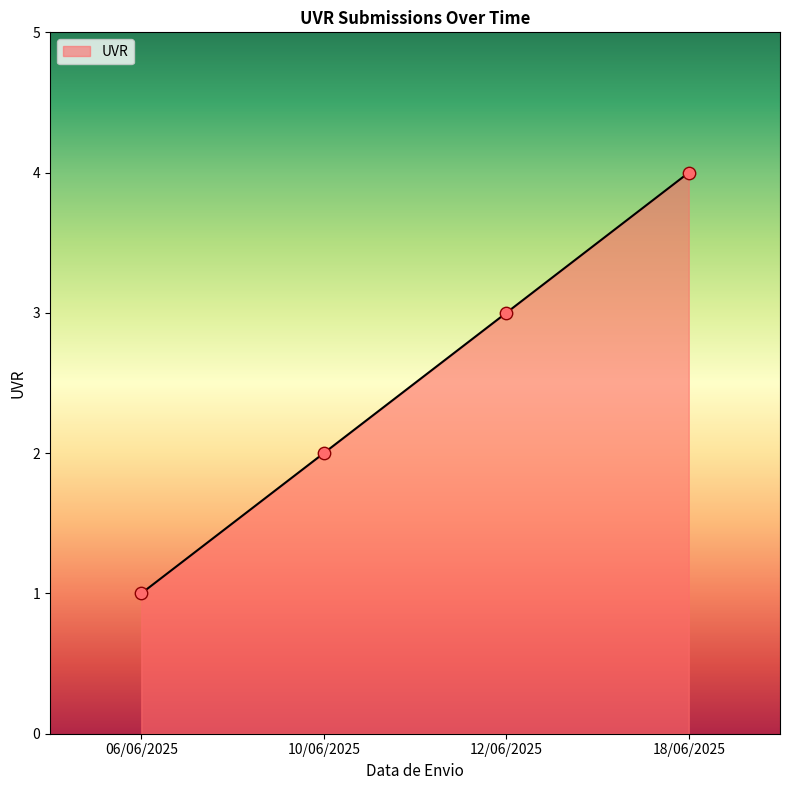

What is the change in value from 10/06/2025 to 18/06/2025?

+2